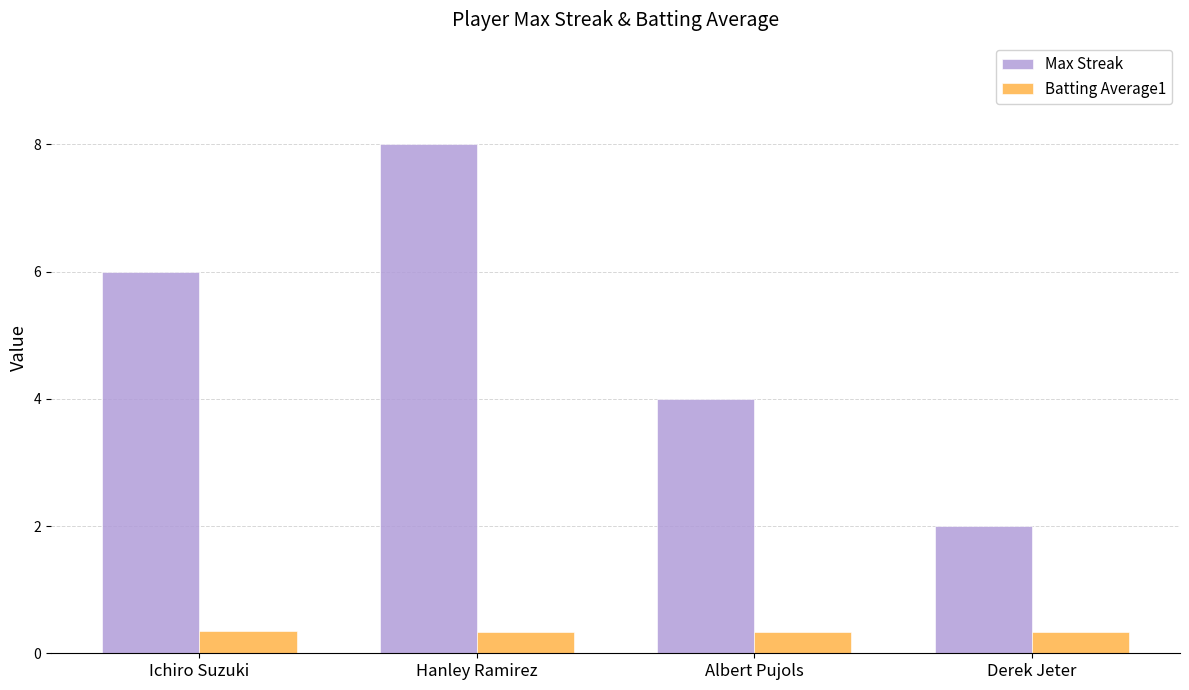

What is the minimum value shown in the chart?

0.3